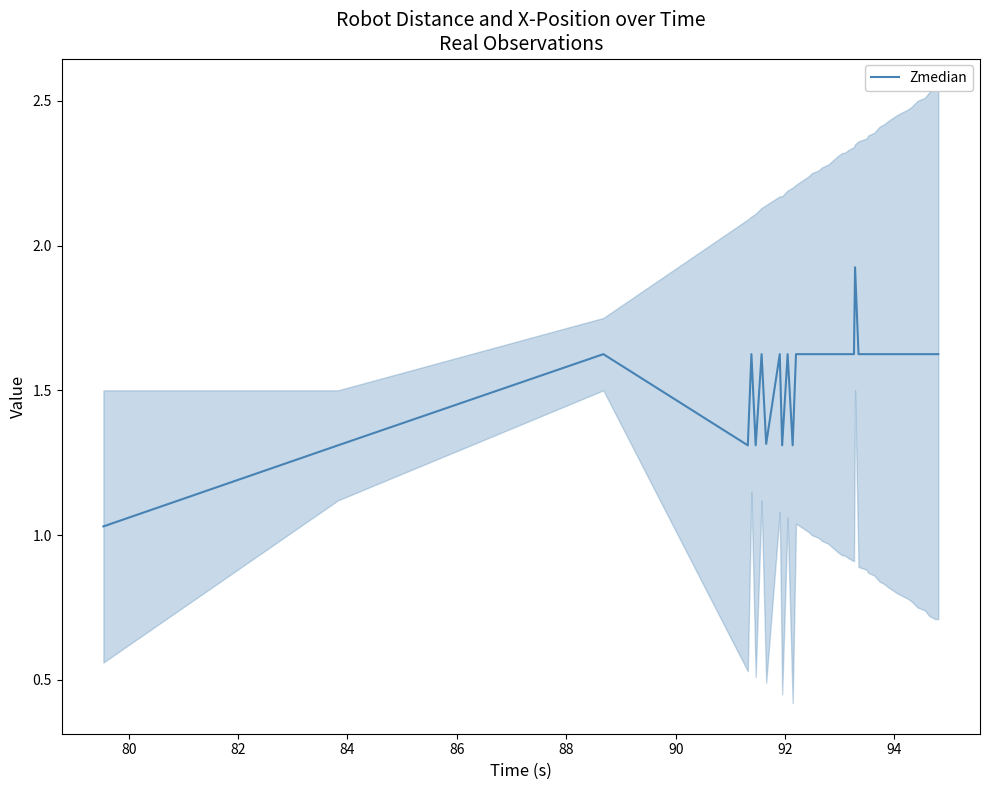

How many points are higher than both their immediate neighbors (excluding endpoints)?

6